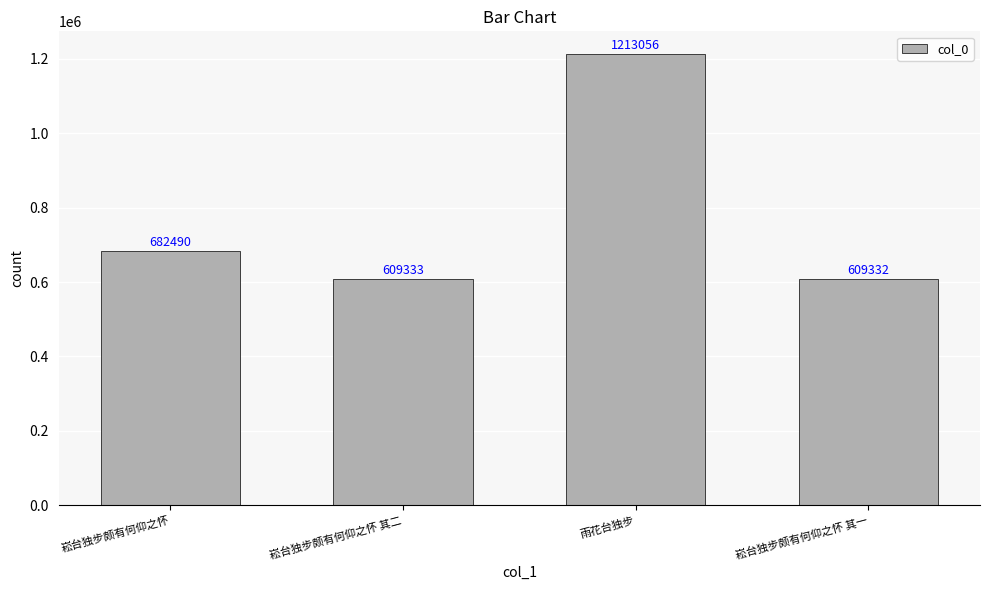

The chart shows a value of 372931 at 雨花台独步. True or false?

False